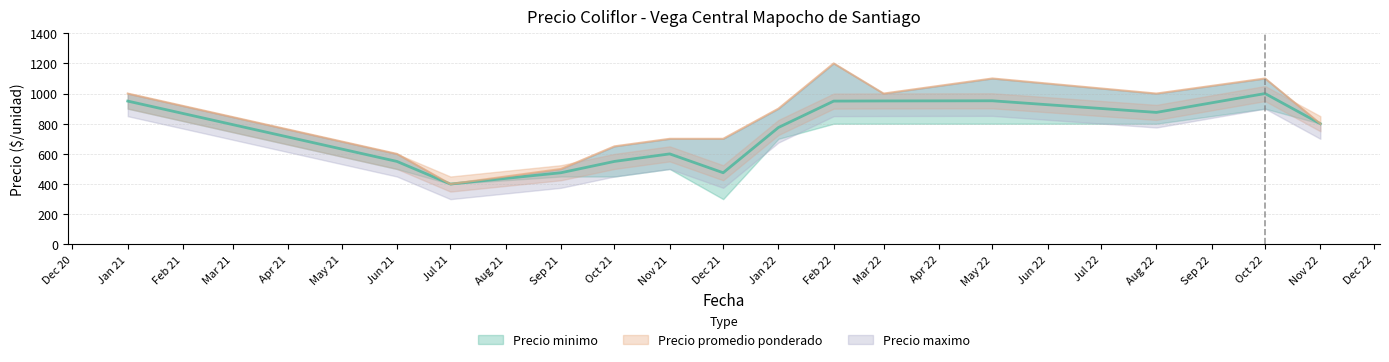

True or false: Precio maximo and Precio promedio ponderado intersect in this chart.

False